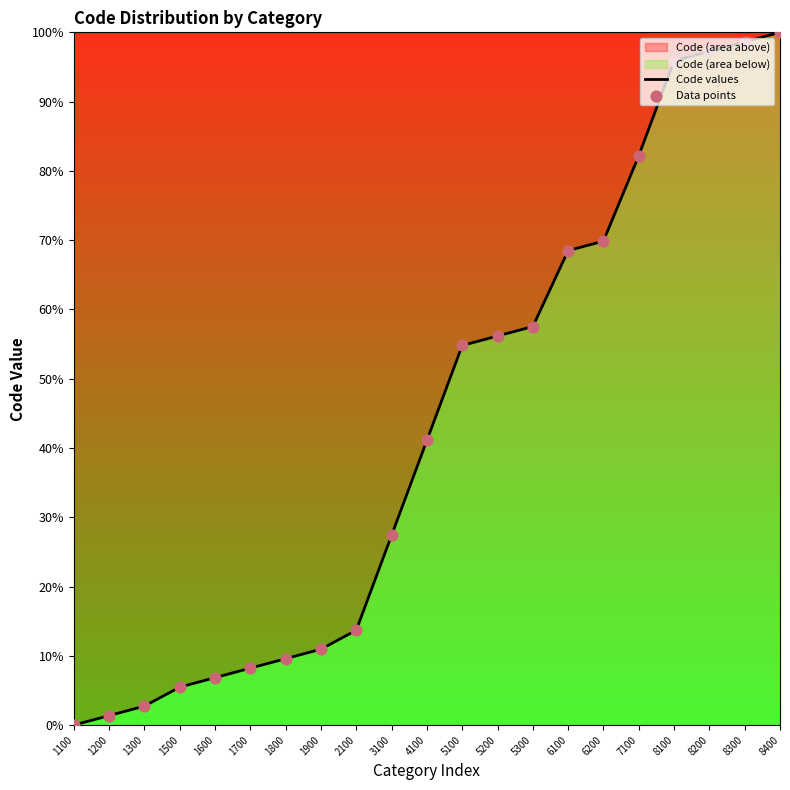

Which series has the largest total across all categories?

Code values